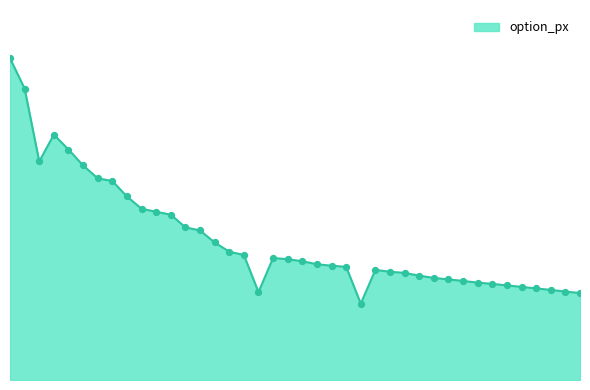

Is this an area chart (filled region under the line)?

Yes